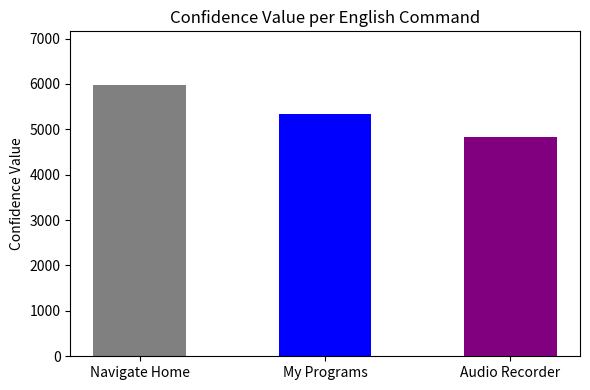

True or false: the data shows 2994 at Audio Recorder.

False